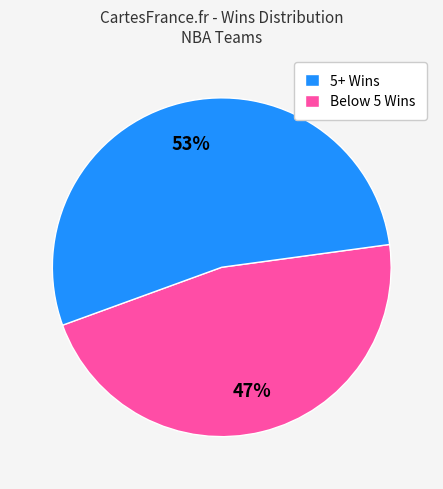

Is there a majority slice in this chart?

Yes